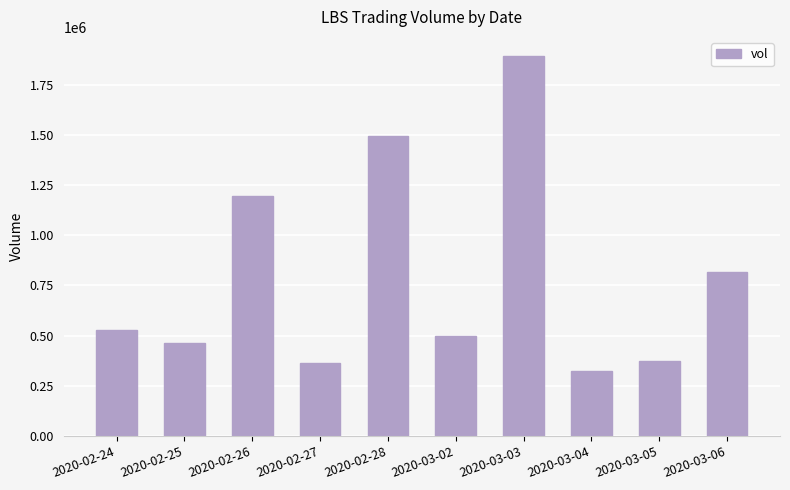

The value at 2020-02-27 is 361400. True or false?

True